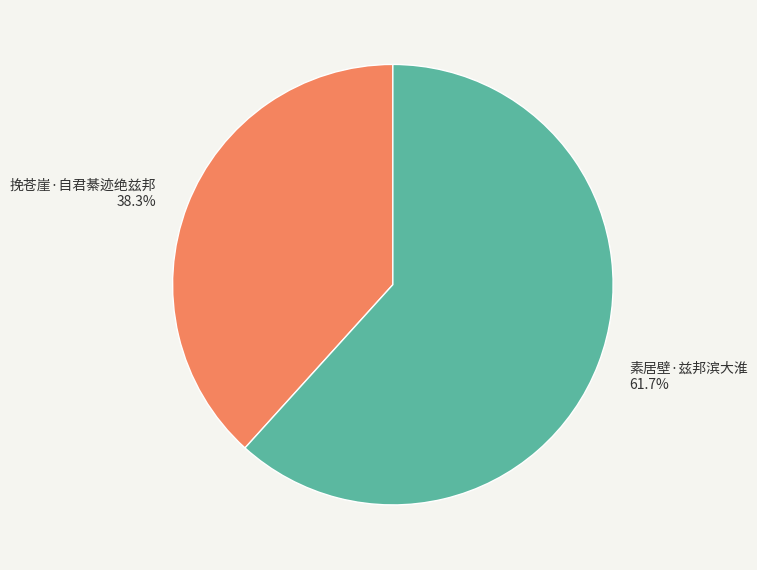

Approximately how many times larger is the value at 素居壁·兹邦滨大淮 compared to 挽苍崖·自君綦迹绝兹邦?

1.6